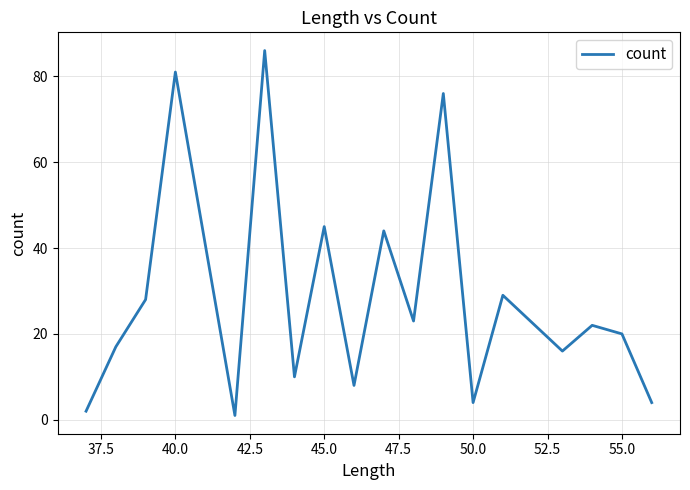

What is the difference between the second highest and minimum values?

80